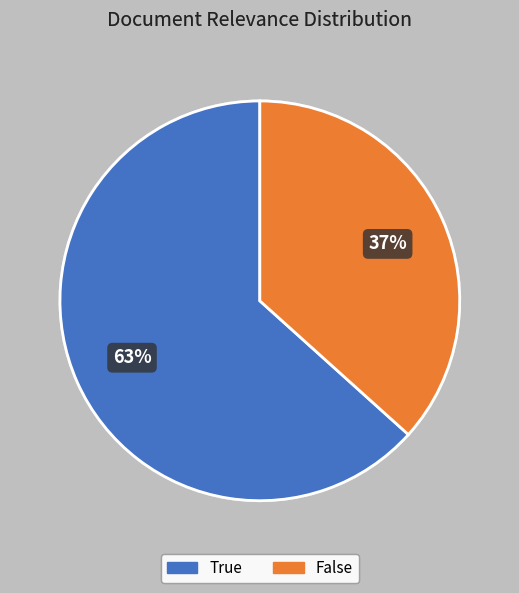

What is the smallest slice in the pie chart?

False